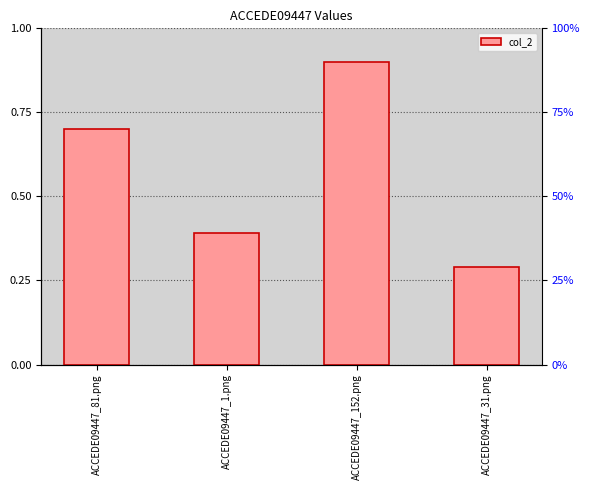

What position from the right is ACCEDE09447_81.png?

4